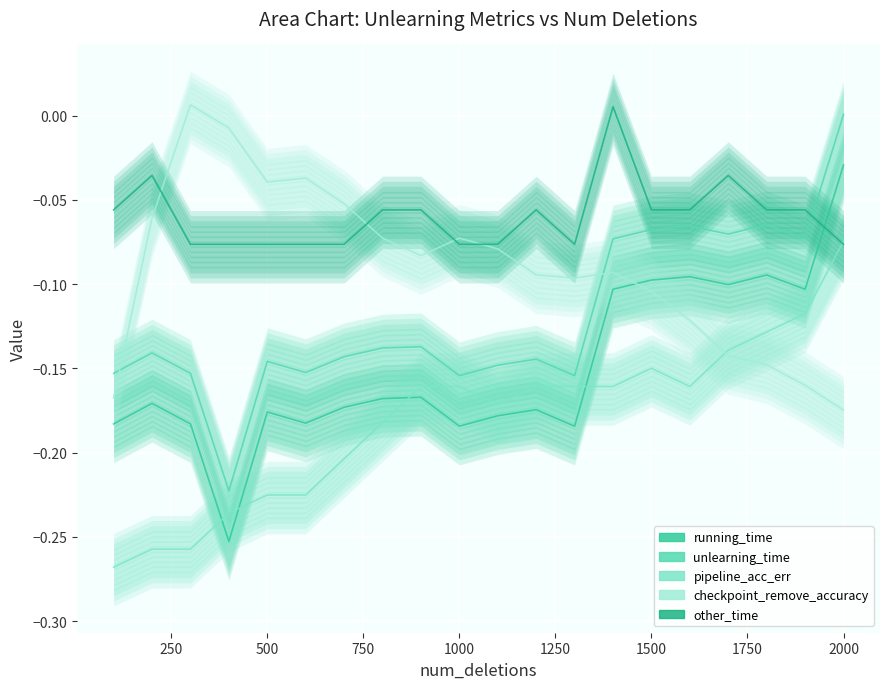

Count the number of data series in this chart.

5